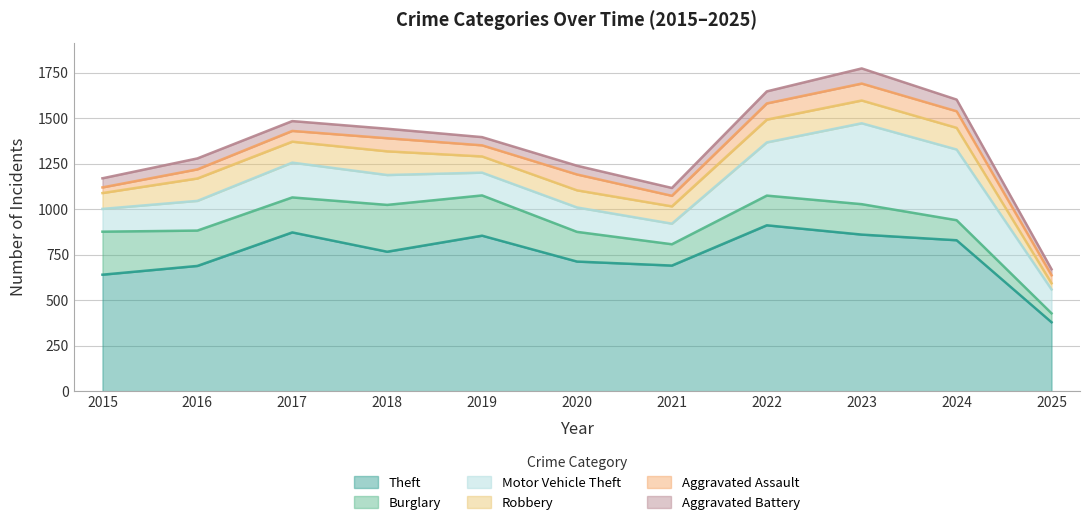

At 2016, list the series in order from largest to smallest.

Theft, Burglary, Motor Vehicle Theft, Robbery, Aggravated Battery, Aggravated Assault